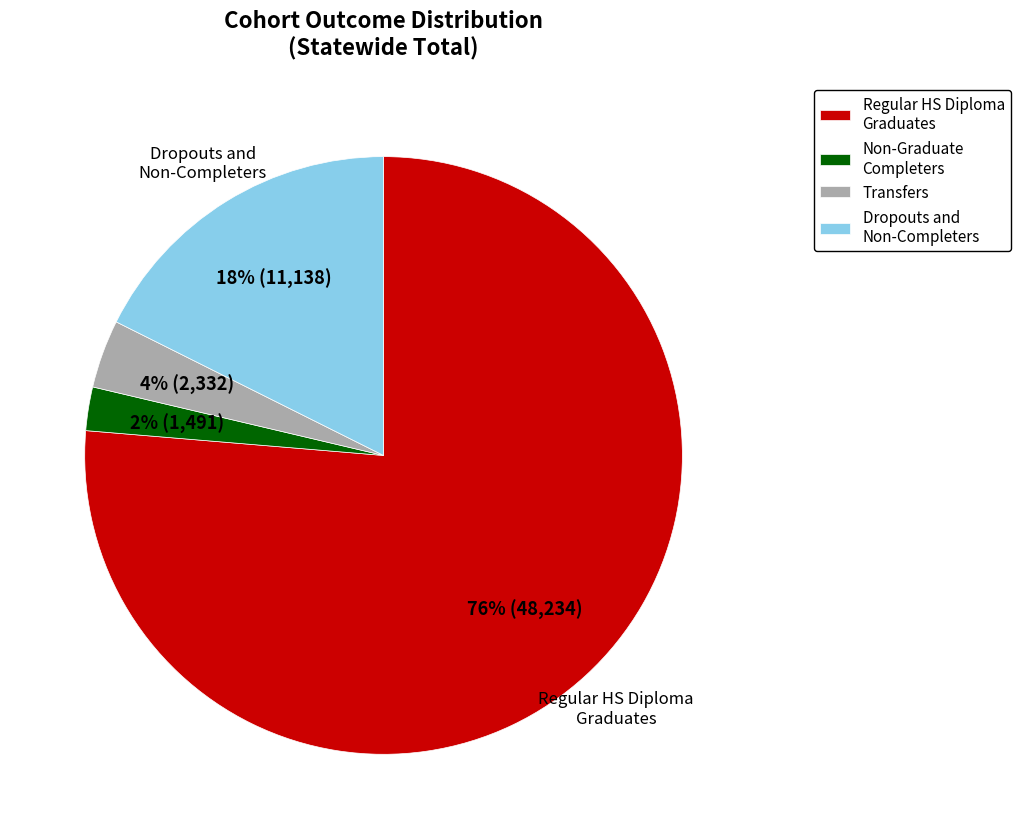

Which has a higher value, Transfers or Regular HS Diploma Graduates?

Regular HS Diploma Graduates